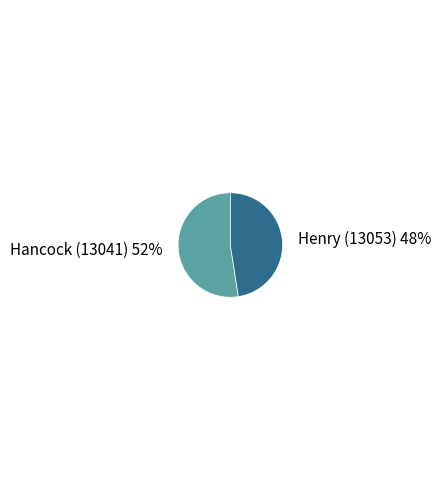

How many segments does this pie chart have?

2